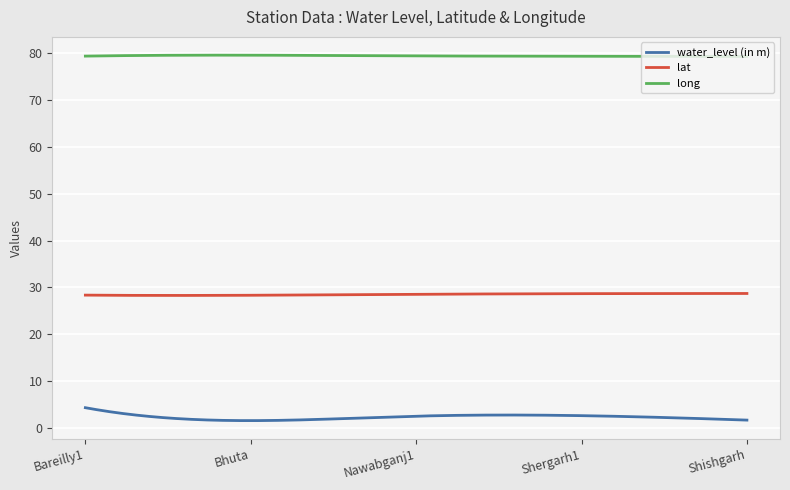

True or false: lat and long cross at least once.

False